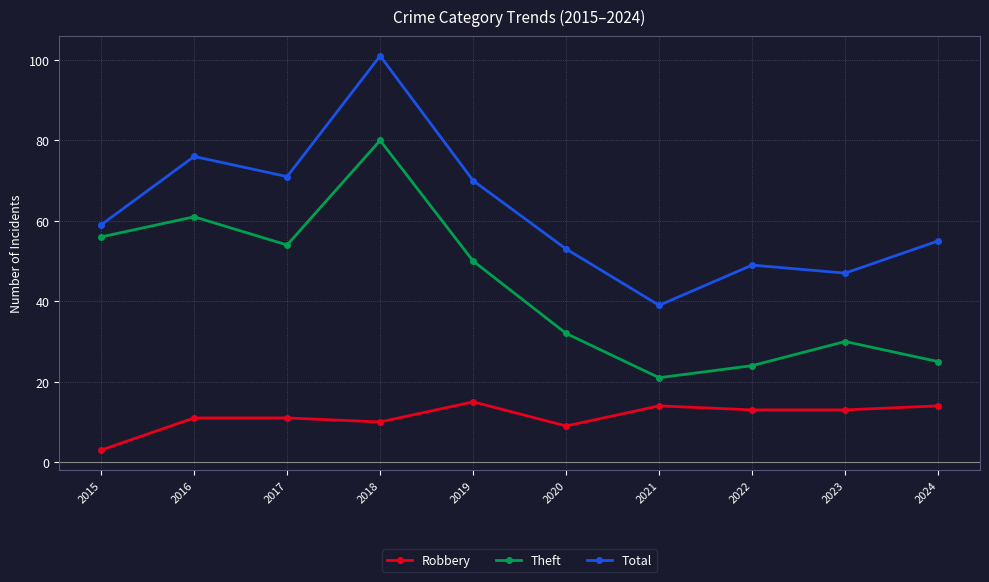

True or false: Robbery and Total intersect in this chart.

False